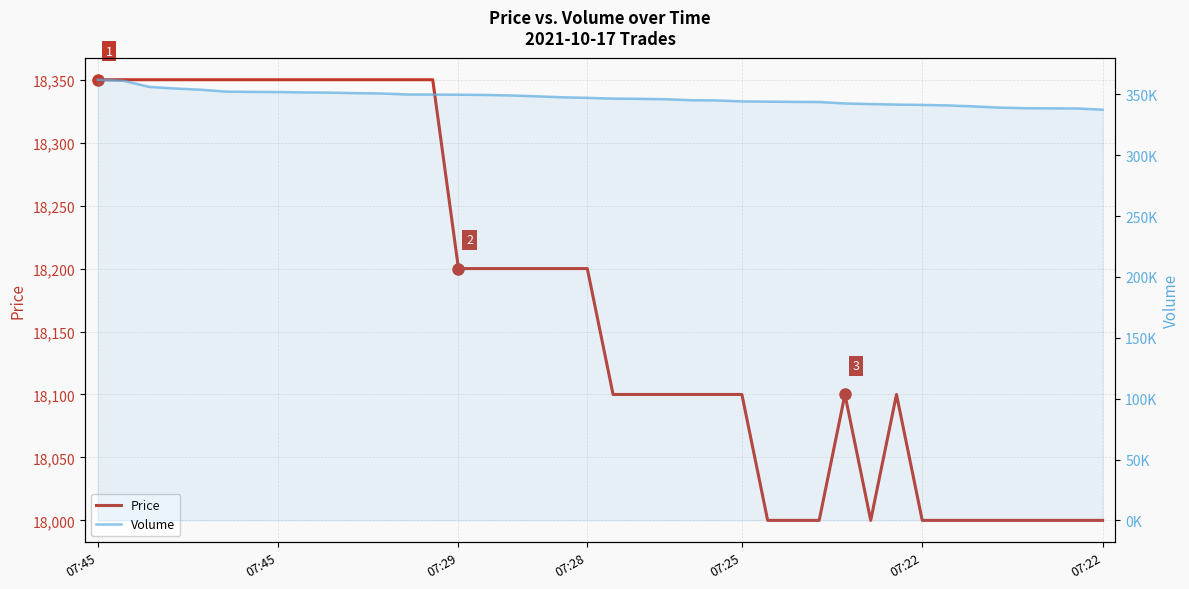

Which series has the widest spread of values?

Volume